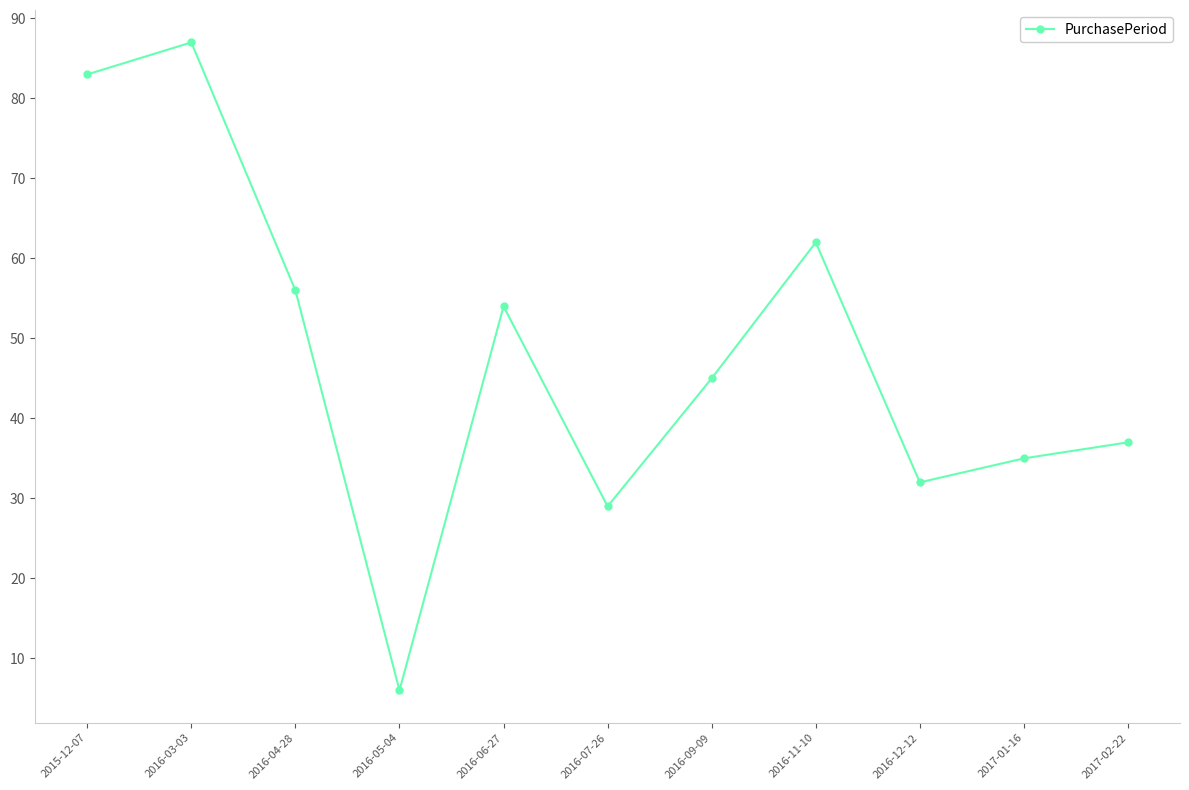

What is the label of the 5th point from the left?

2016-06-27